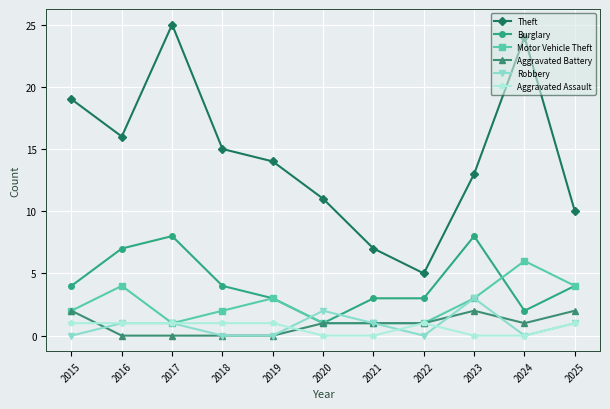

Does the chart display data point markers on the line(s)?

Yes